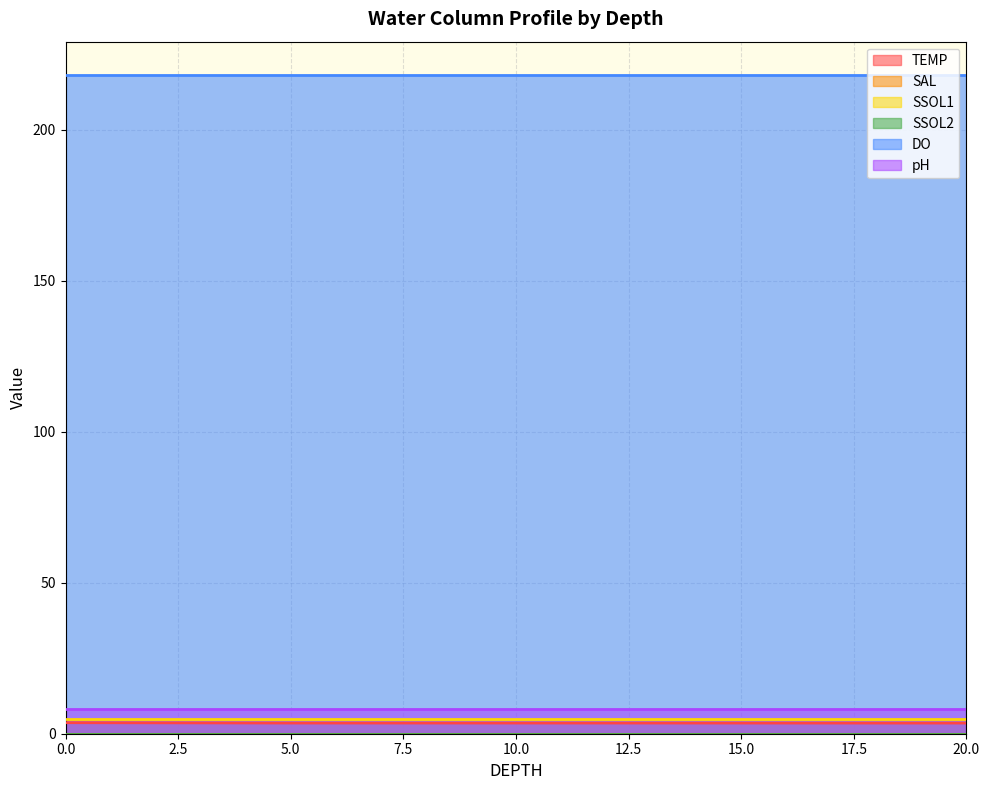

How many lines are shown in the chart?

6